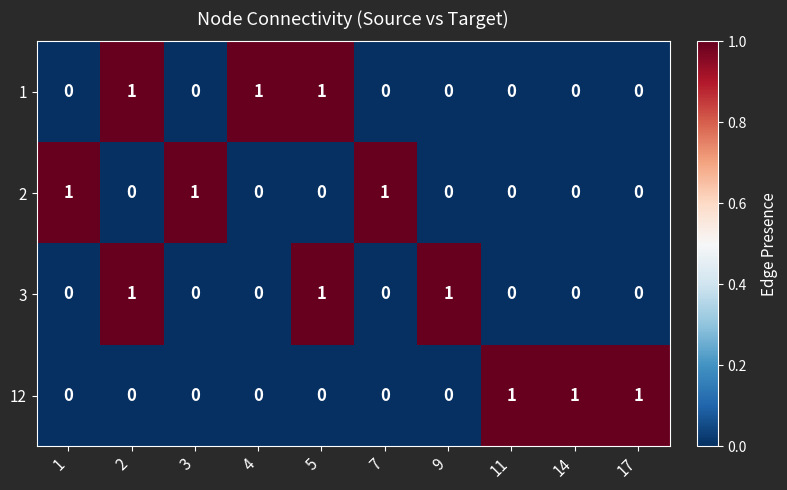

At how many categories does at least one series exceed 0?

10